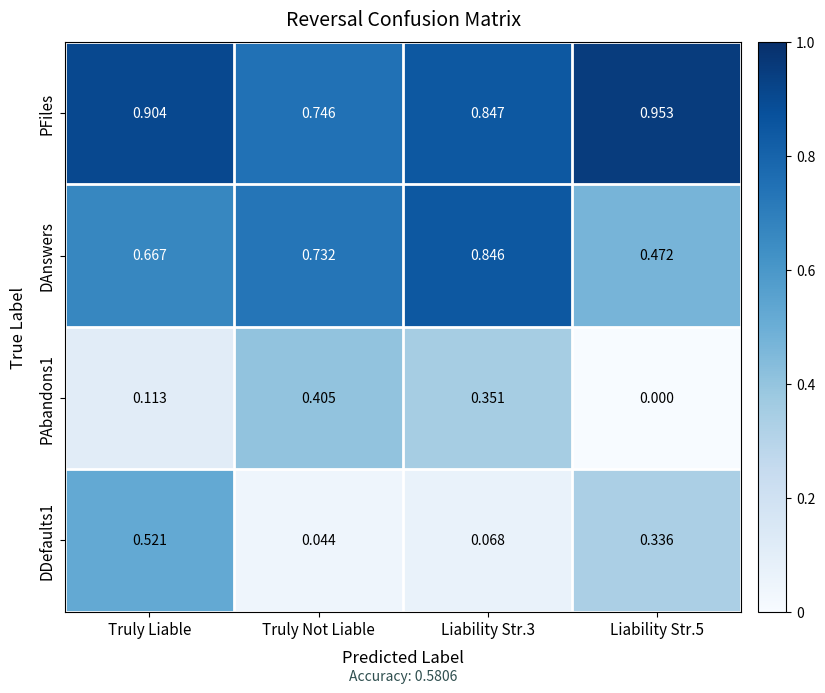

Rank the series at Liability Str.3 from lowest to highest value.

DDefaults1, PAbandons1, DAnswers, PFiles